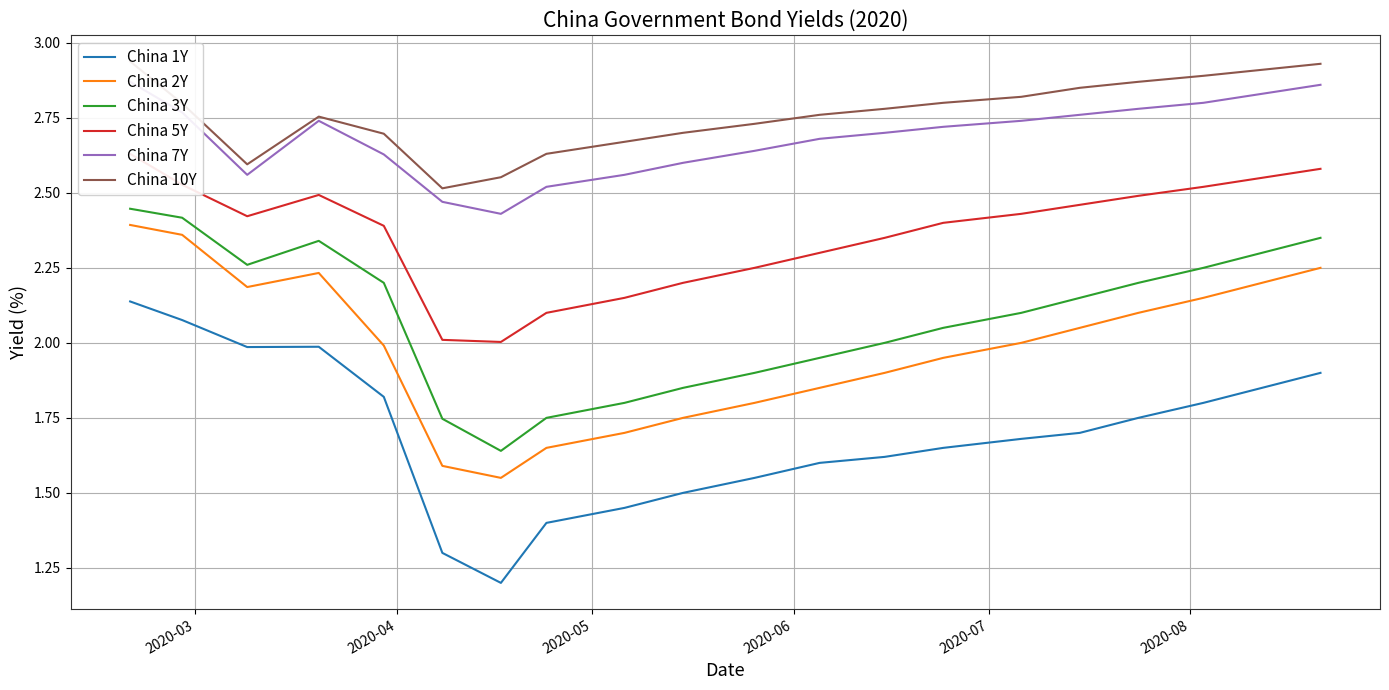

How many lines are shown in the chart?

6